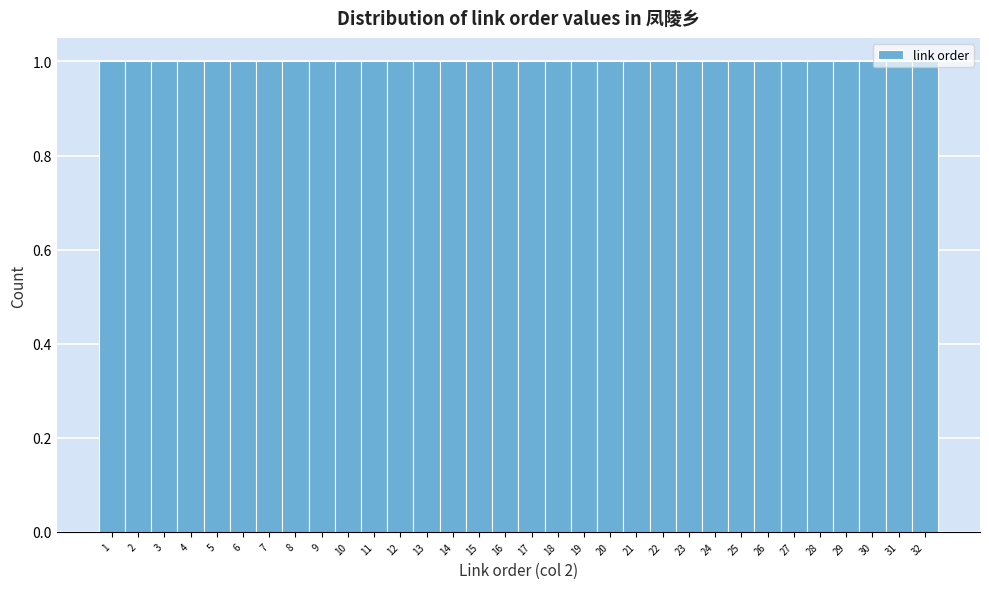

How tall is the bar that spans 25.5 to 26.5 on the x-axis? The values are not printed on the chart, so give them approximately, as read against the axis.

1